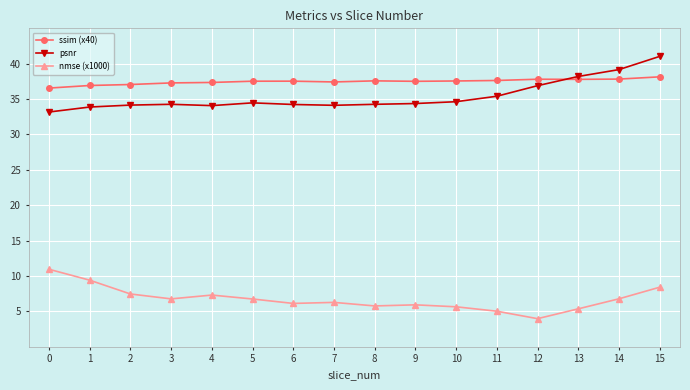

Is the value of nmse (x1000) at 9 greater than the value of psnr at 2?

No